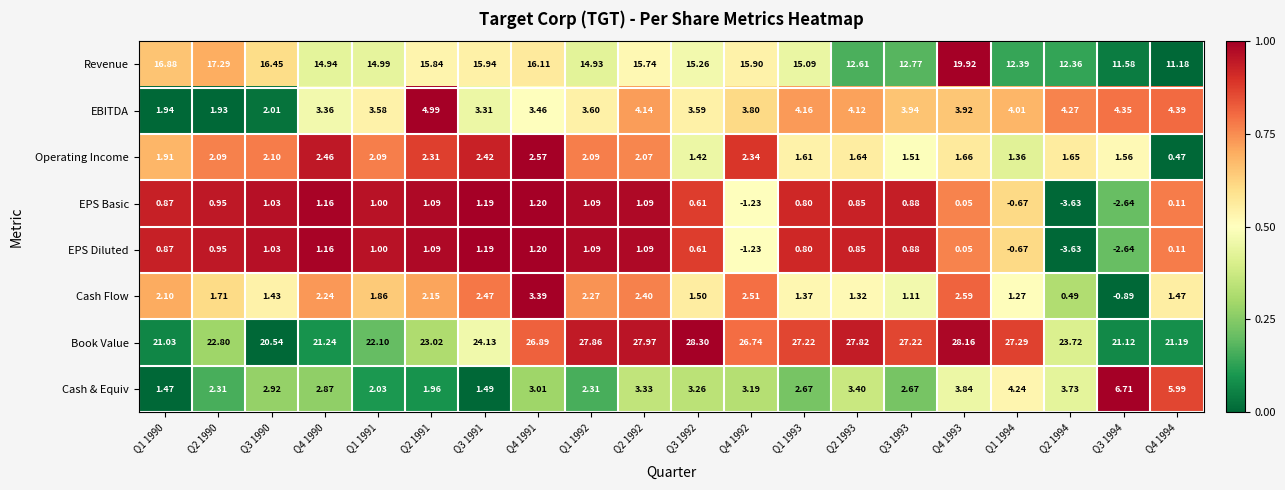

Which series has the largest total across all categories?

Book Value